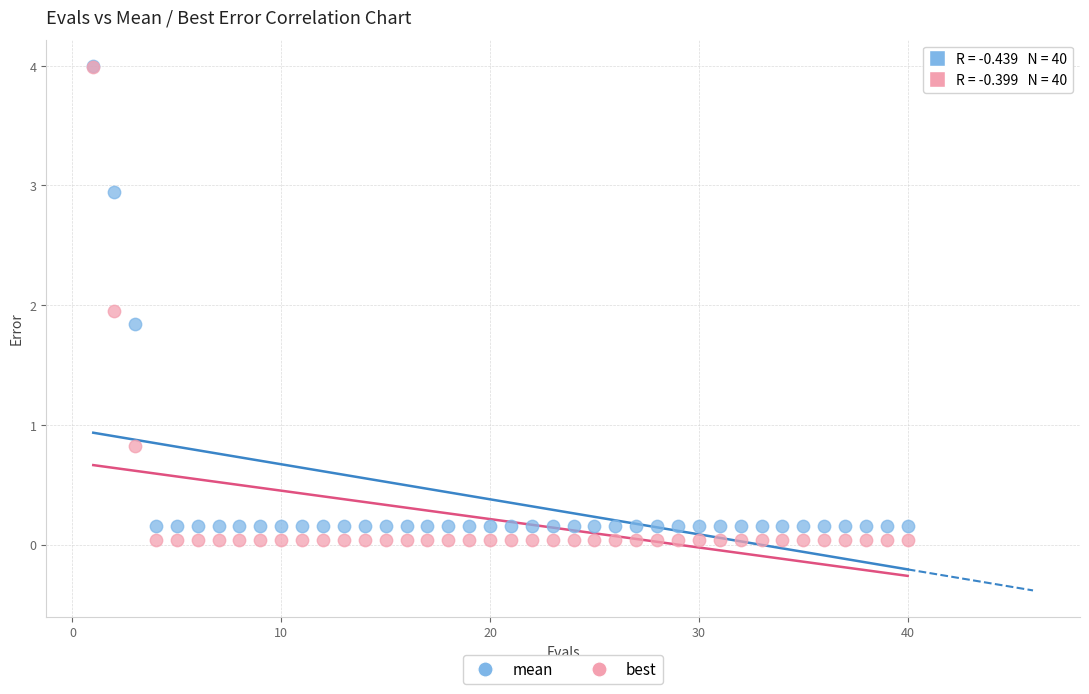

Which series has the largest Y range (max minus min)?

best